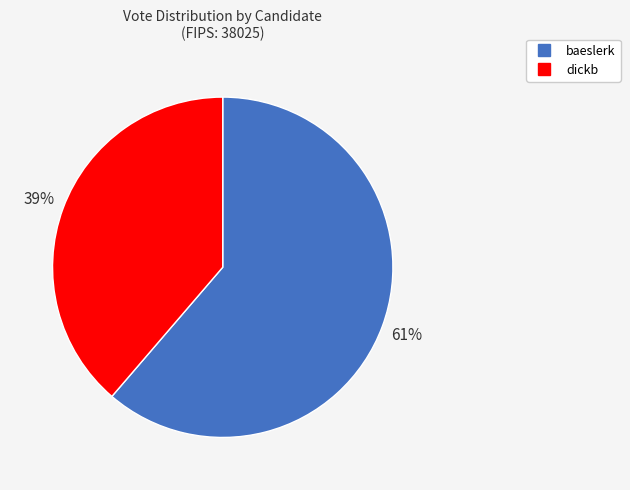

Which slice is the smallest?

dickb